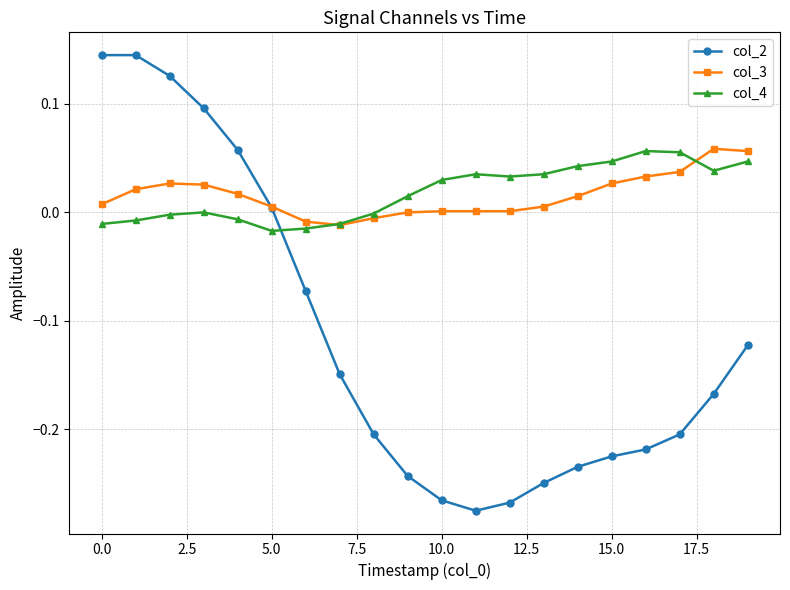

Which series has the widest spread of values?

col_2